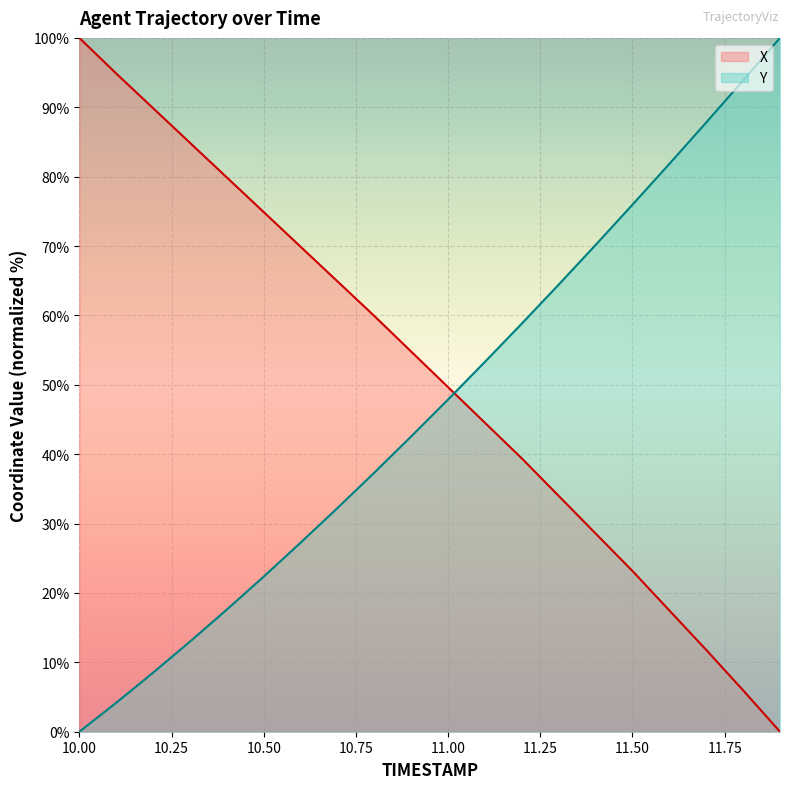

What is the greatest value displayed?

100.0